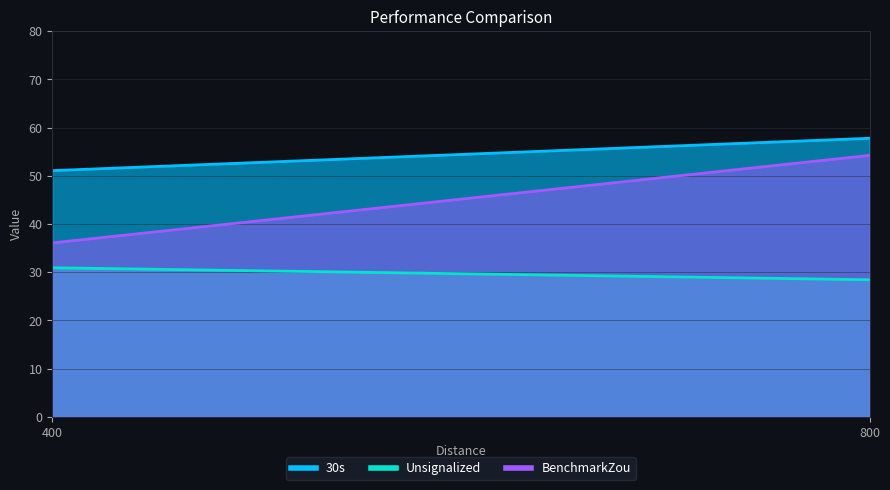

What is the difference between the maximum and minimum values in the 30s series?

6.7